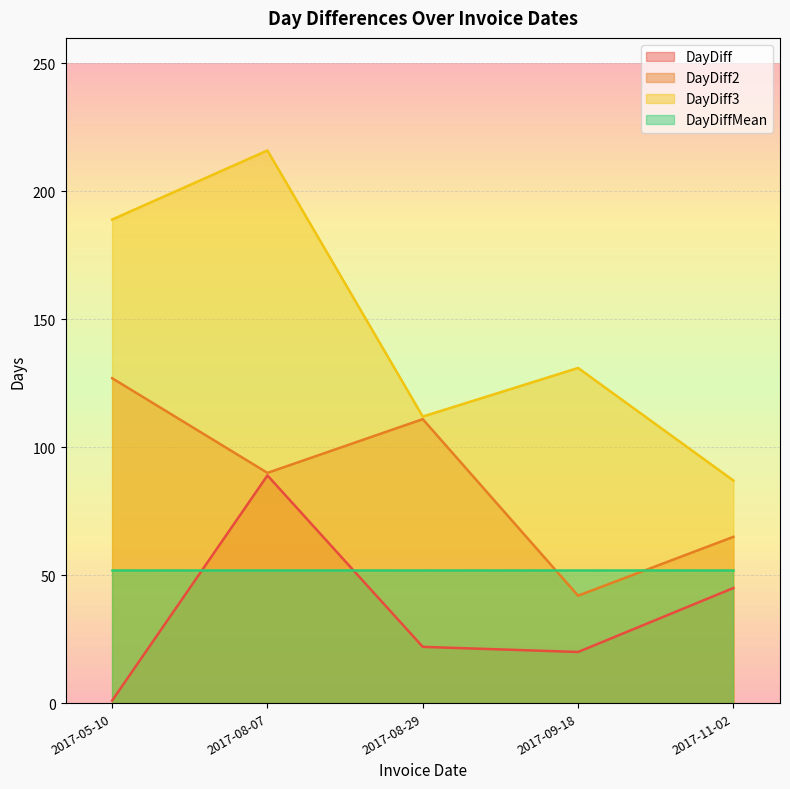

Is it true that DayDiff2 equals 111 at 2017-08-29?

True